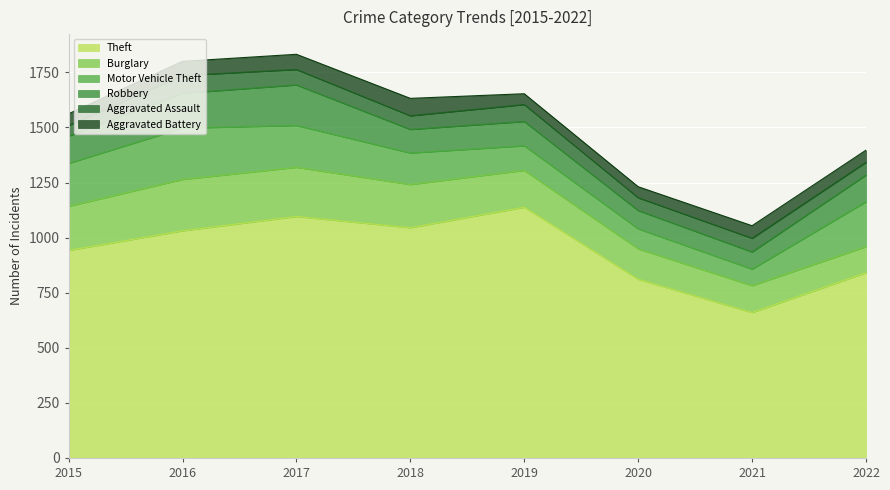

Which series changed the most between 2019 and 2021?

Theft